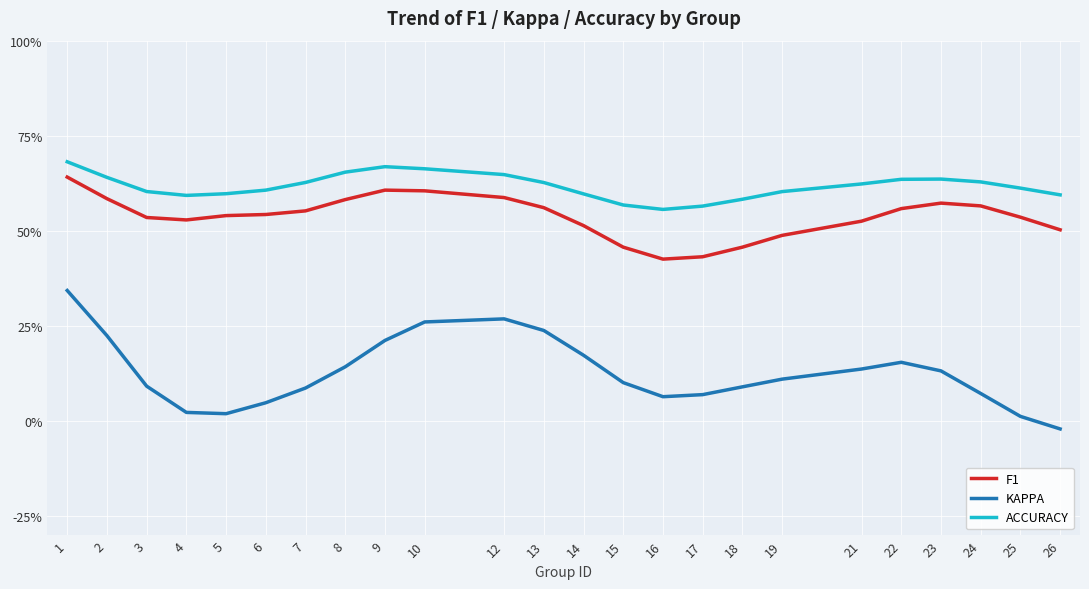

What is the difference between the second highest and second lowest values in the ACCURACY series?

0.1